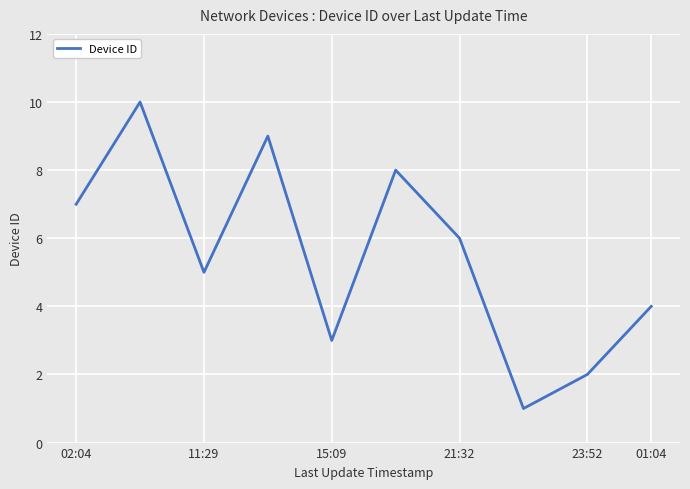

What is the difference between the maximum and minimum values?

9